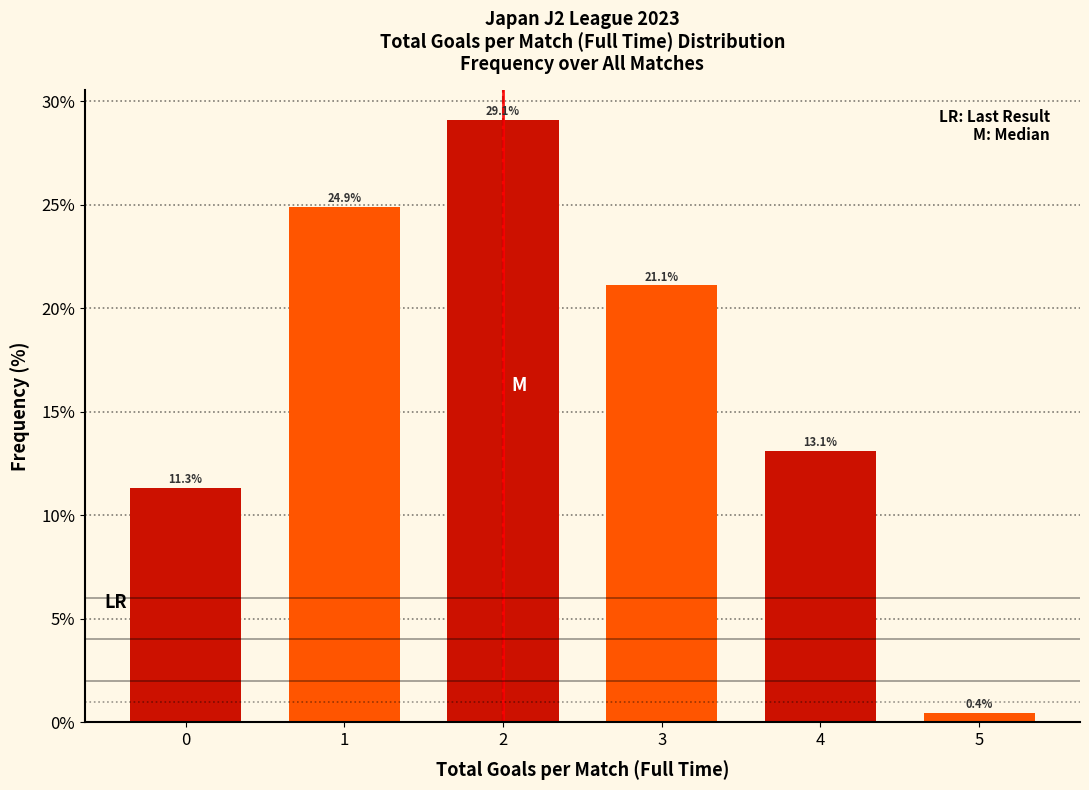

Reading left to right, list all the values displayed in this chart.

11.3	24.9	29.1	21.1	13.1	0.4